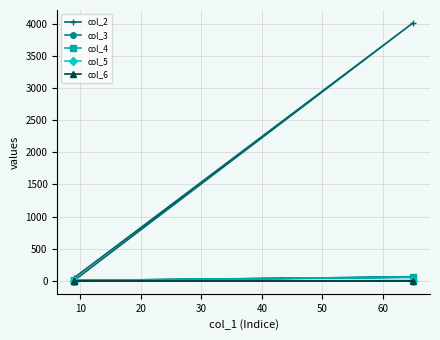

What is the maximum value for col_5?

4